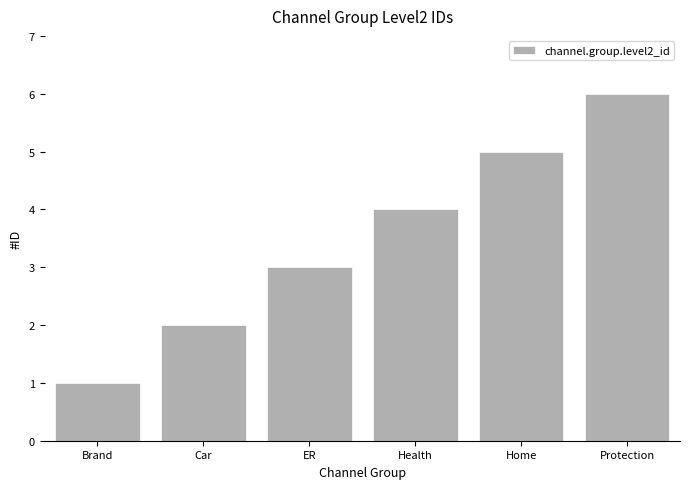

What is the sum of all values?

21